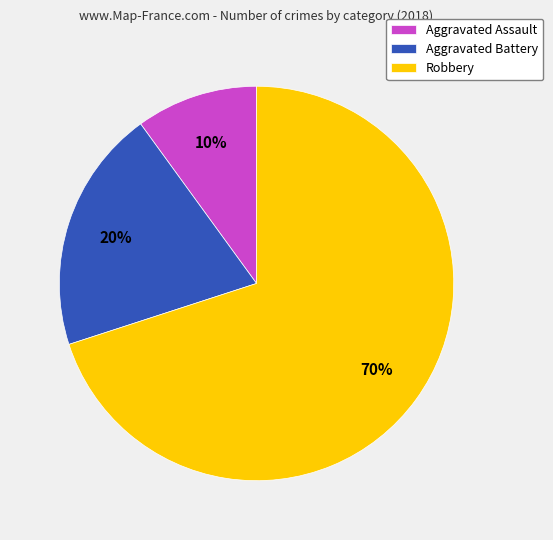

Rank the categories by value from lowest to highest.

Aggravated Assault, Aggravated Battery, Robbery